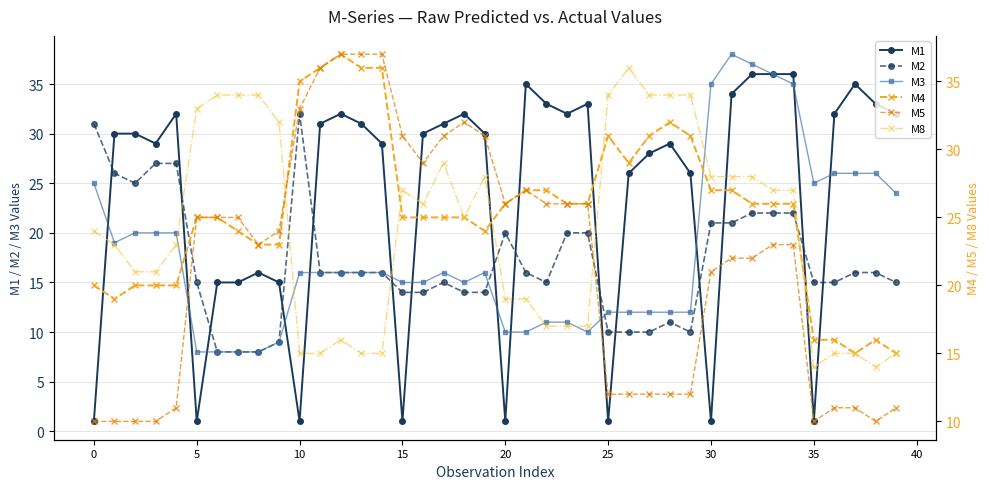

How many lines are shown in the chart?

6